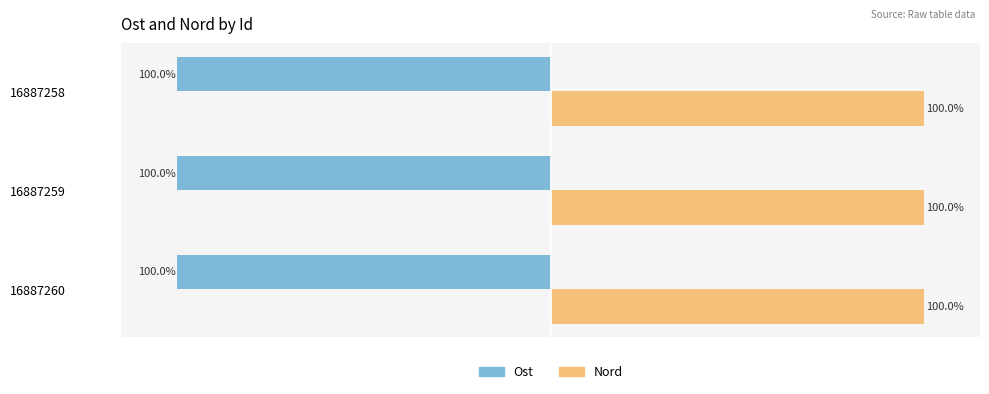

Which series has the largest total across all categories?

Nord